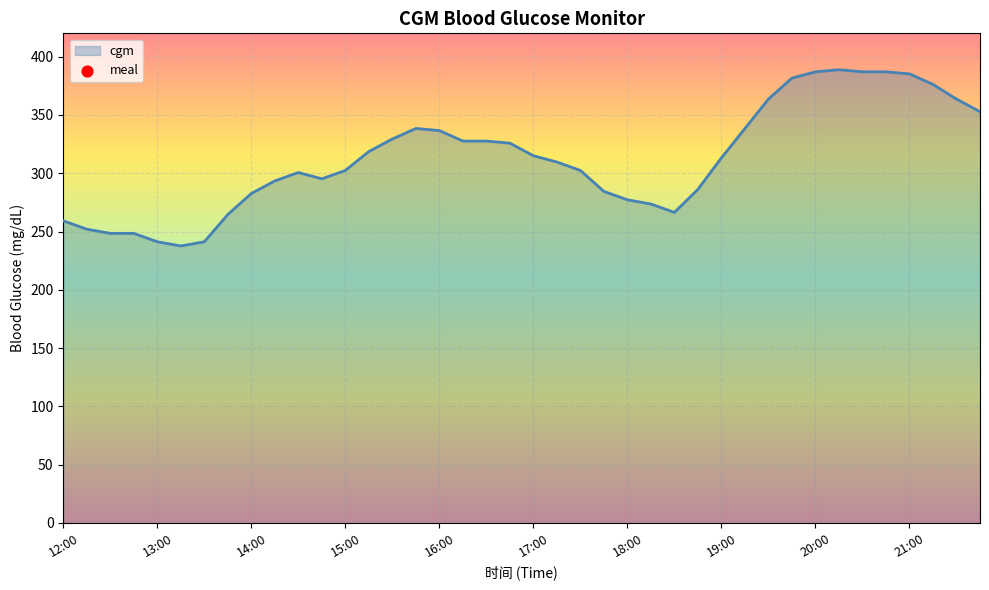

What is the greatest value displayed?

388.8